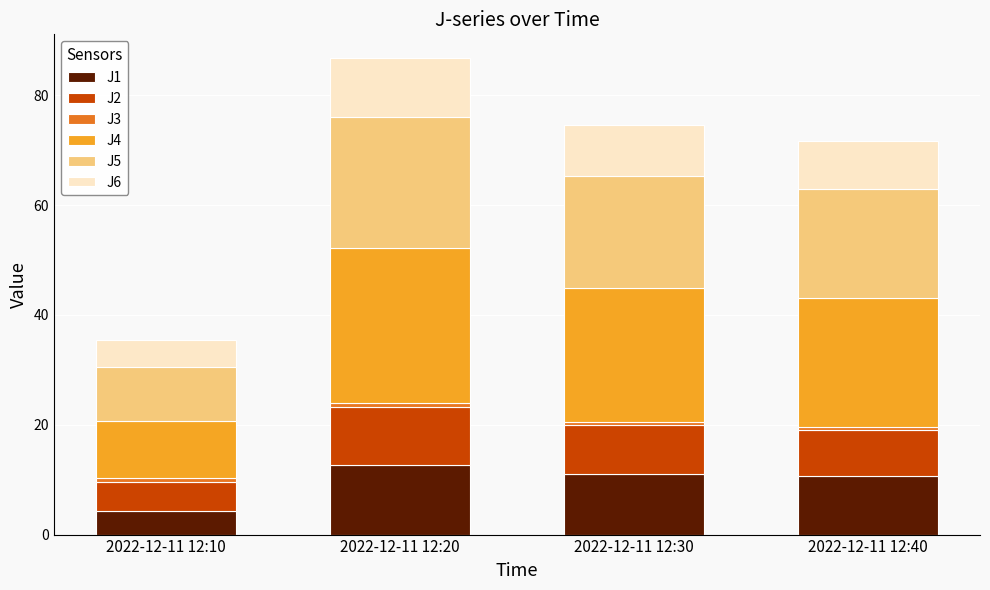

What is the difference between the maximum and minimum values in the J1 series?

8.4